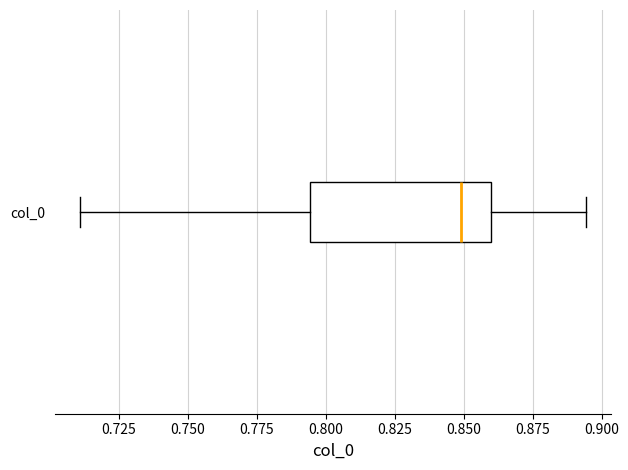

Where does the median line of the box for col_0 sit on the x-axis? The values are not printed on the chart, so give them approximately, as read against the axis.

0.850